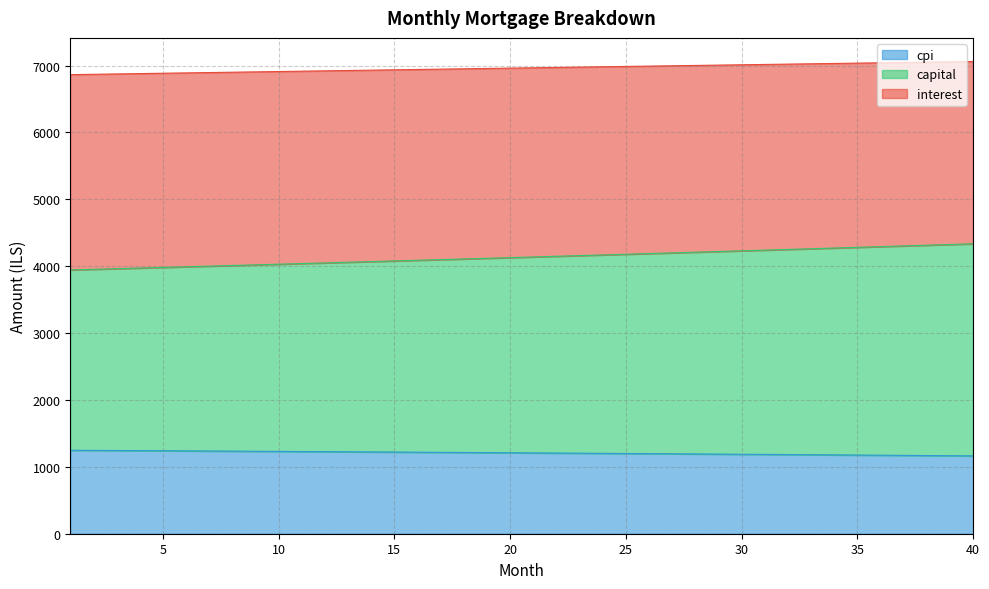

Is the value of interest at 38 greater than the value of cpi at 30?

No